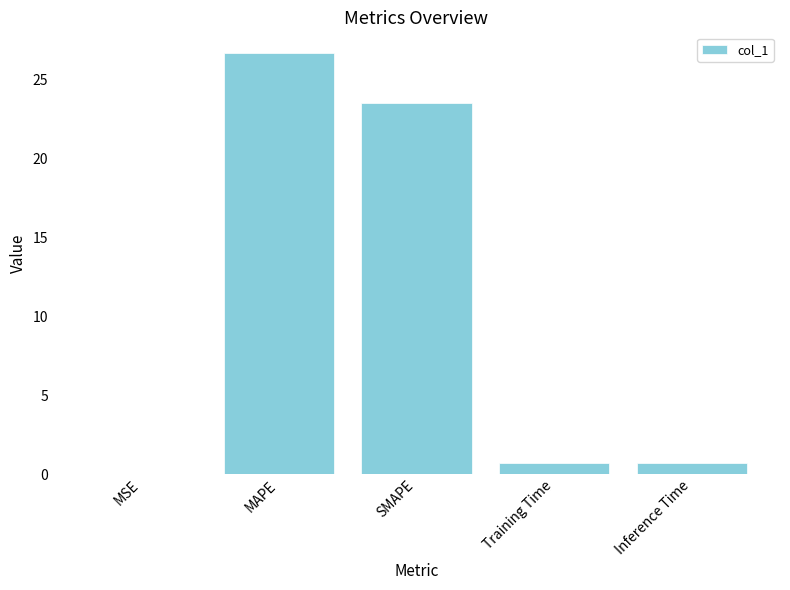

What is the ratio of the value at MAPE to the value at SMAPE?

1.1